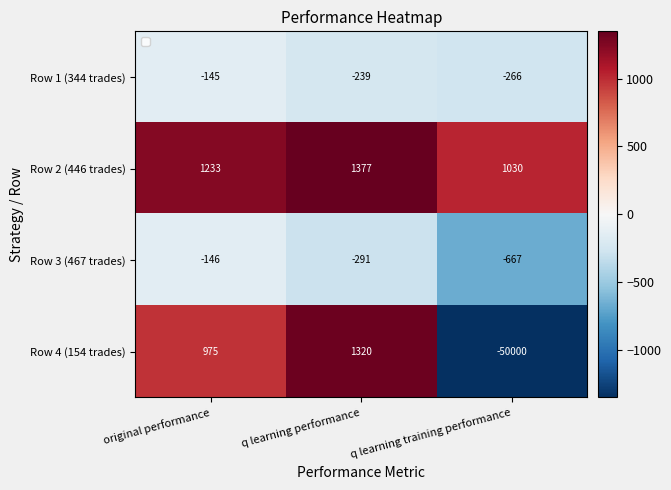

What is the minimum value for Row 3 (467 trades)?

-667